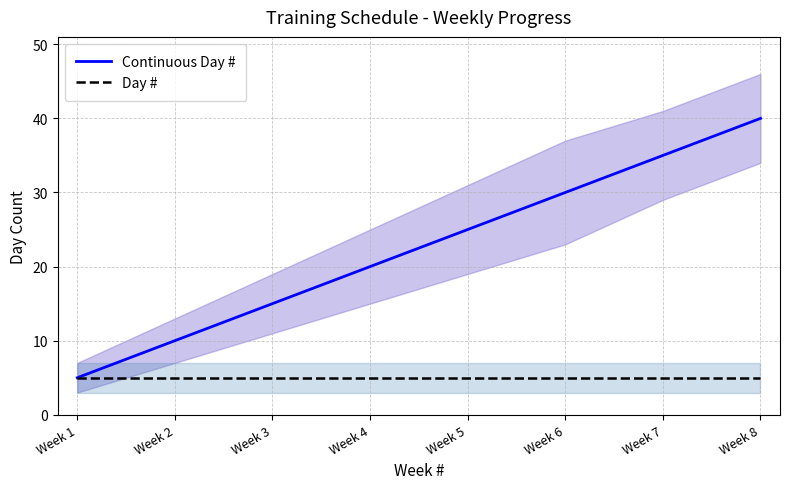

What is the value of the Continuous Day # point at the 1st from the left?

5